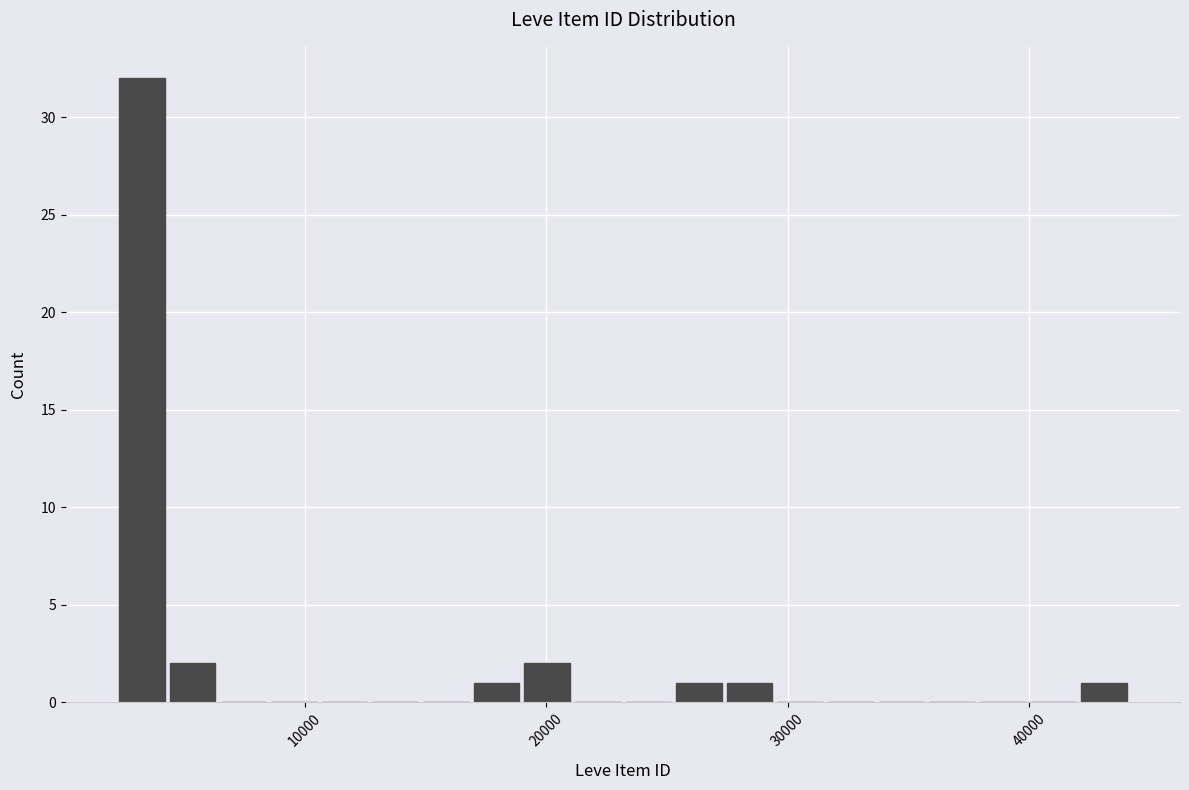

Read against the x-axis, roughly where is the centre of the tallest bar?

3000